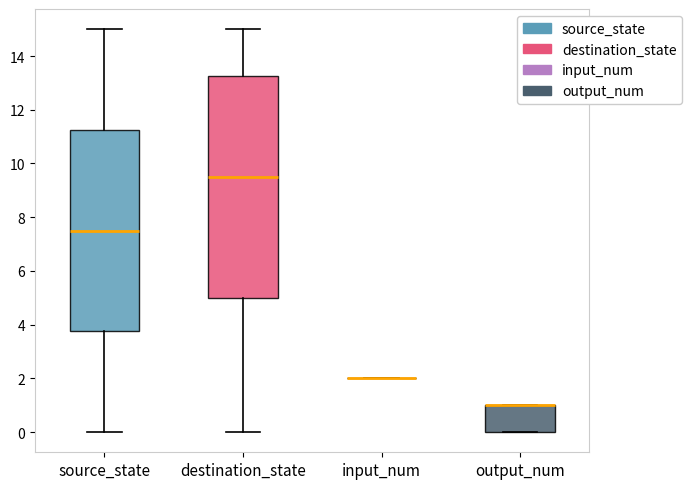

Reading left to right, transcribe this box plot: for each box, give where its median line is, the range the box spans, and where its two whiskers end, as read against the y-axis. The values are not printed on the chart, so give them approximately, as read against the axis.

source_state: median 7.6, box 3.8 to 11.2, whiskers 0.0 to 15.0
destination_state: median 9.6, box 5.0 to 13.2, whiskers 0.0 to 15.0
input_num: box collapsed to a line at 2.0, whiskers 2.0 to 2.0
output_num: median 1.0 (drawn on the box's upper edge), box 0.0 to 1.0, whiskers 0.0 to 1.0